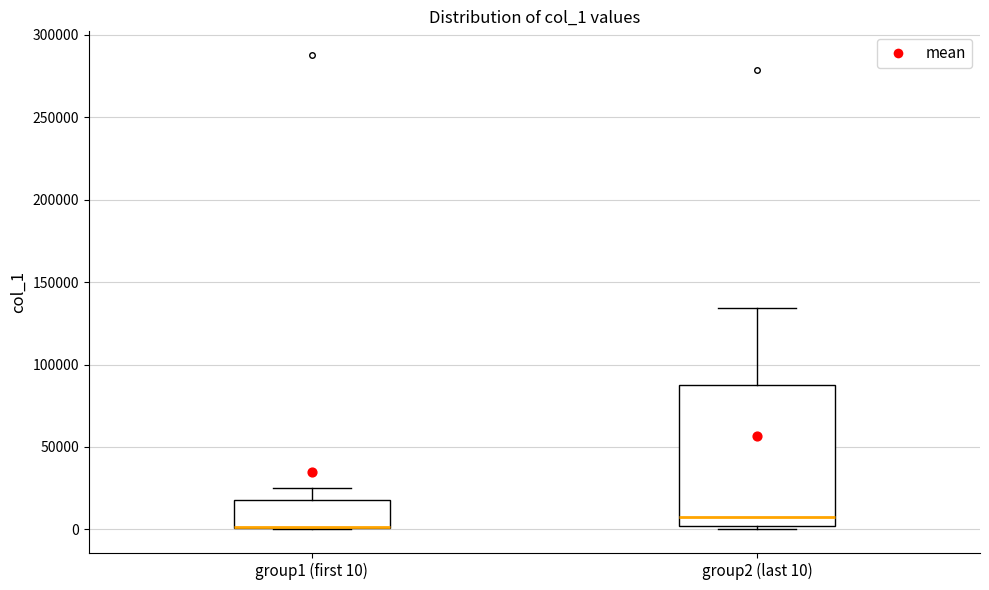

Comparing the boxes themselves (not the whiskers), which one is the tallest?

group2 (last 10)